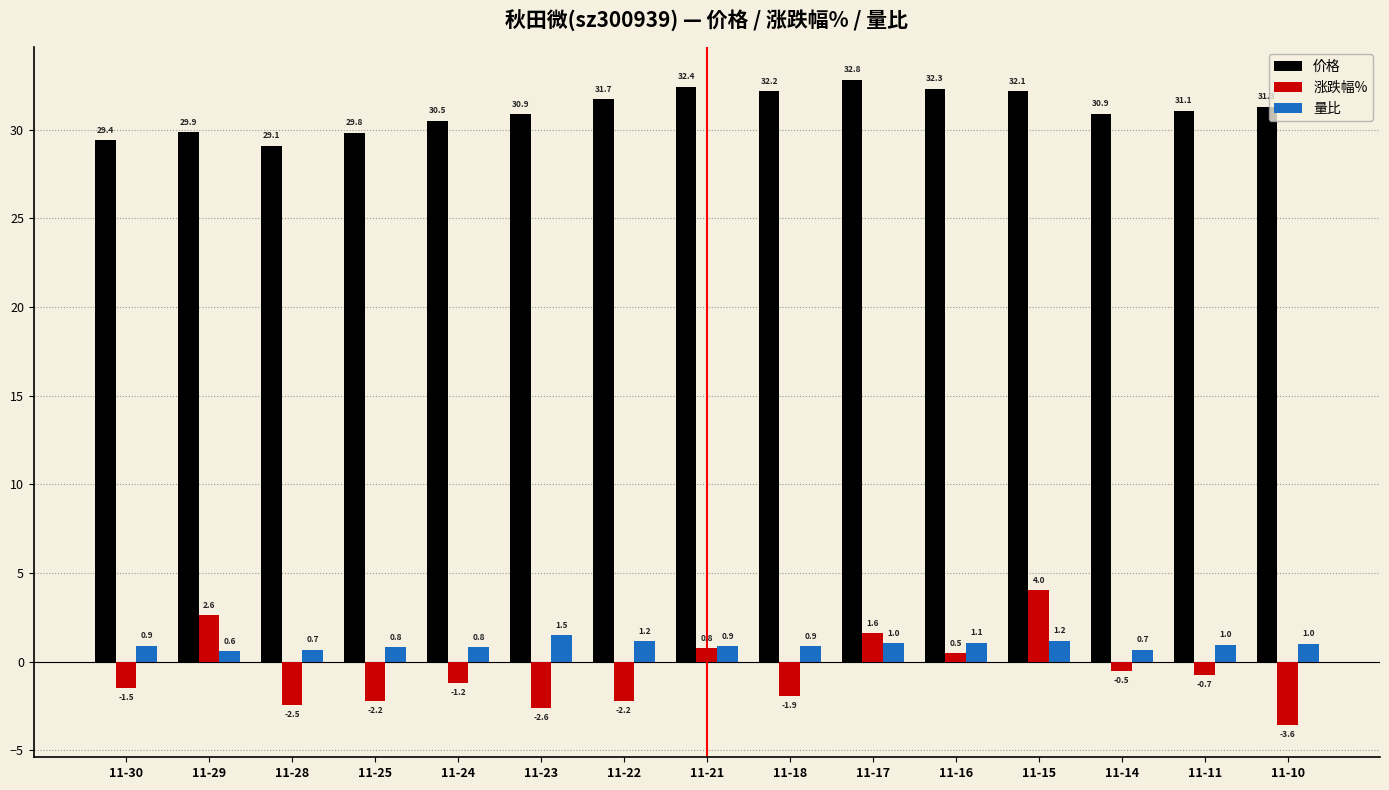

Is the value of 量比 at 11-10 greater than the value of 涨跌幅% at 11-10?

Yes